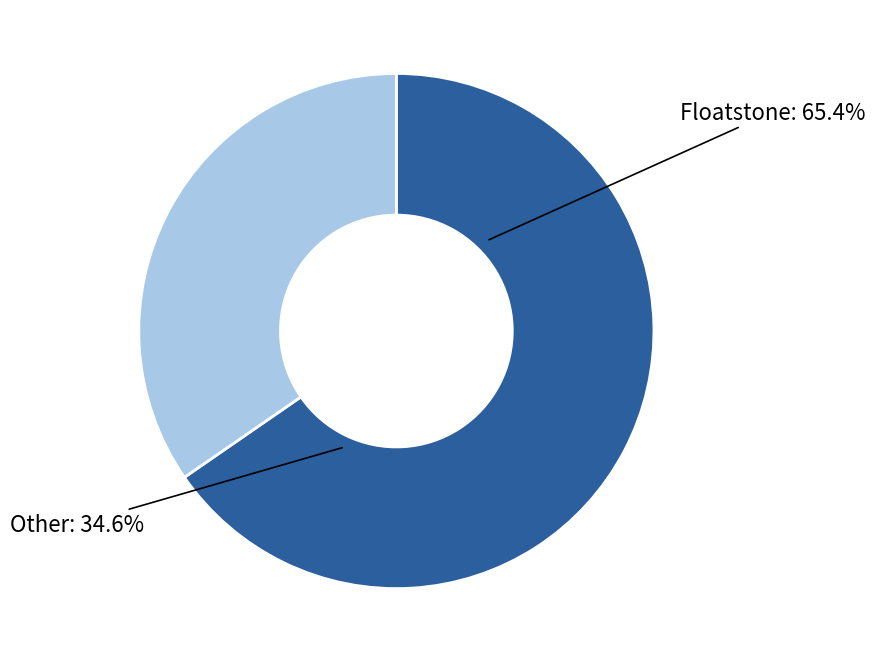

How many slices are in this pie chart?

2